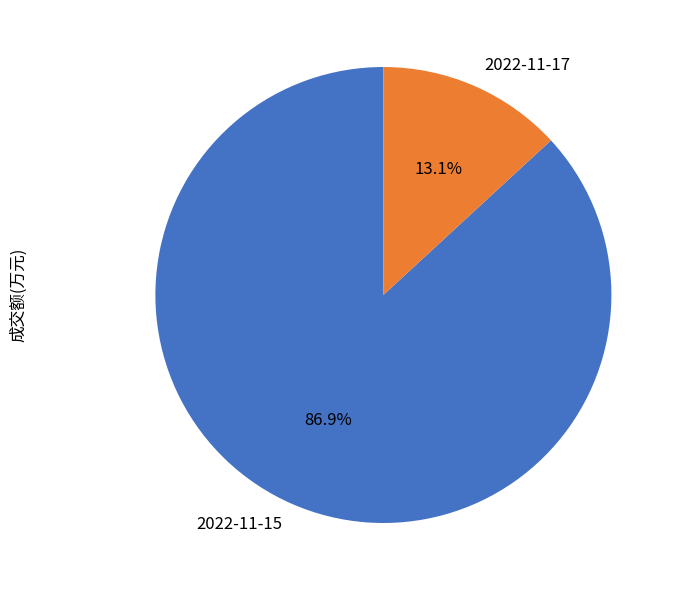

Which slice is the largest?

2022-11-15